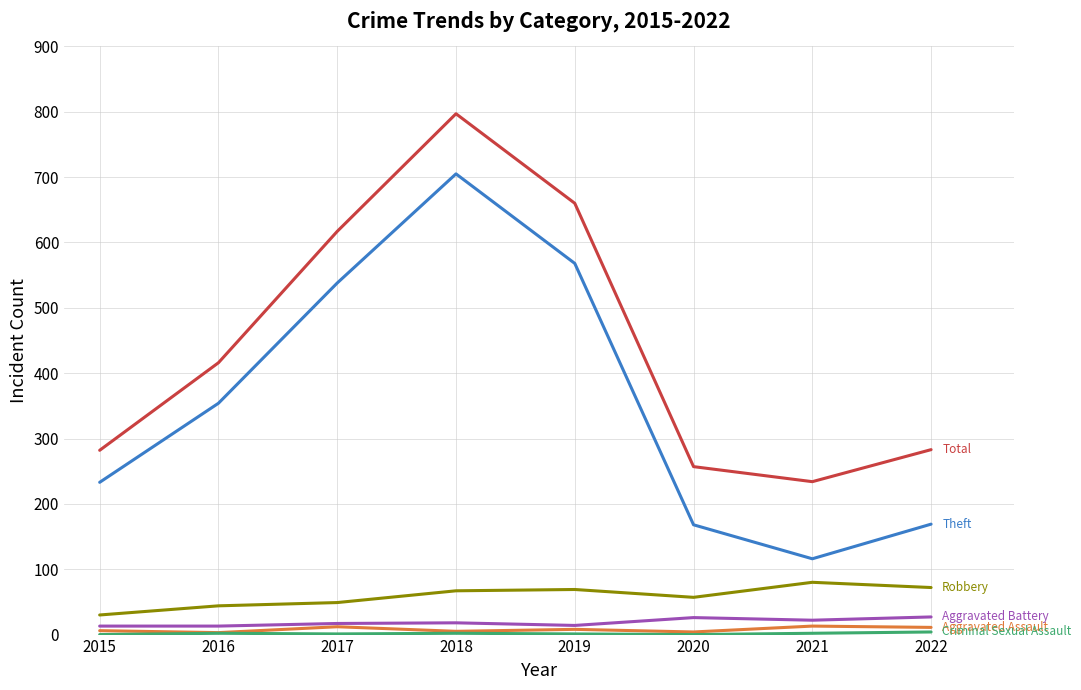

Which category has the highest value across all series?

2018